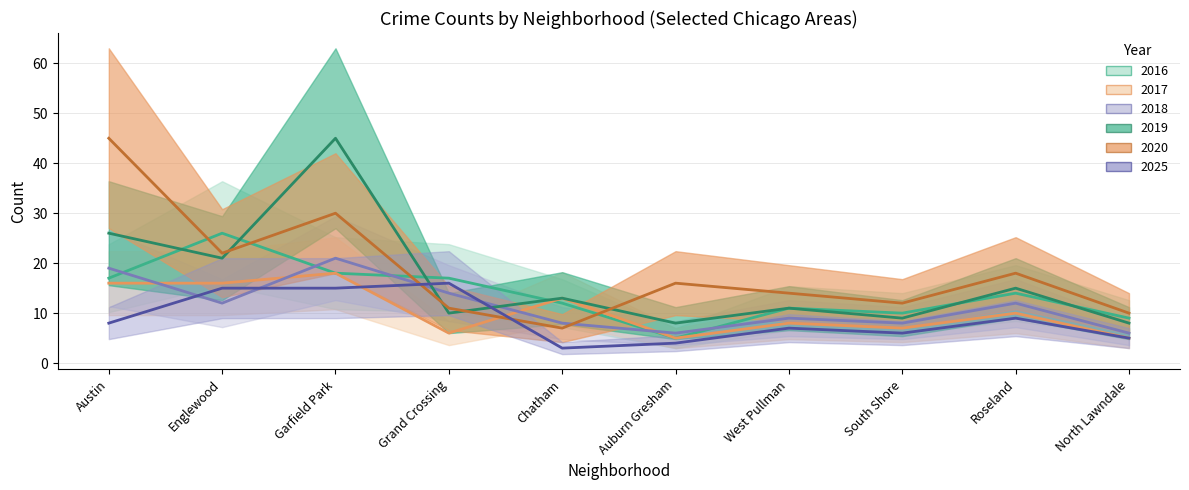

What is the difference between the maximum and minimum values in the 2019 series?

37